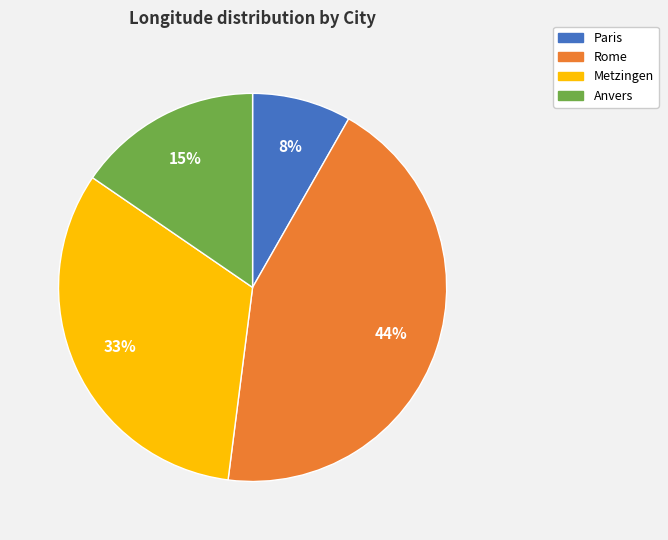

Rank the categories by value from highest to lowest.

Rome, Metzingen, Anvers, Paris